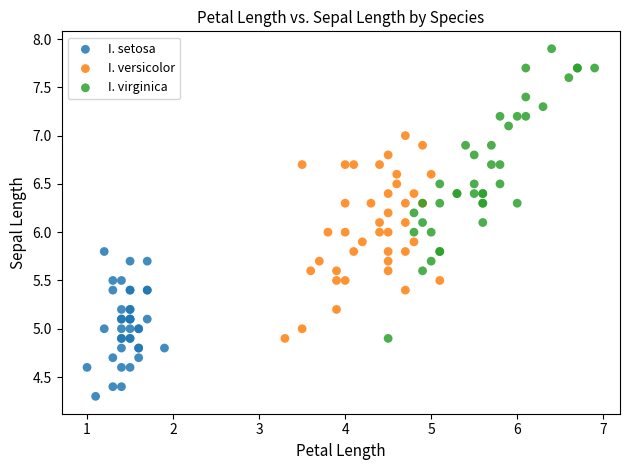

Which series has the widest spread of Y values?

I. virginica